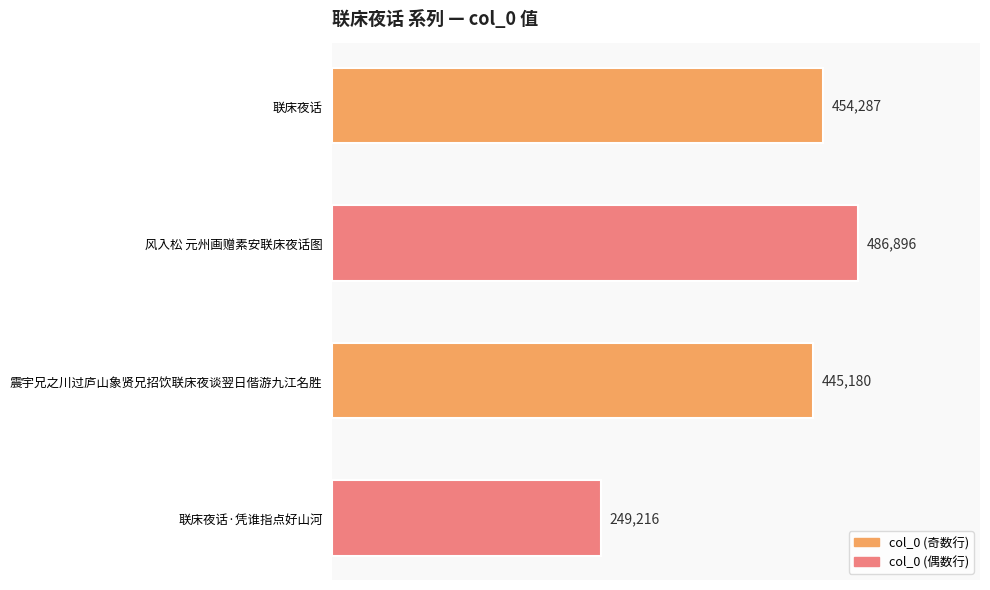

The value at 联床夜话 is 249802. True or false?

False